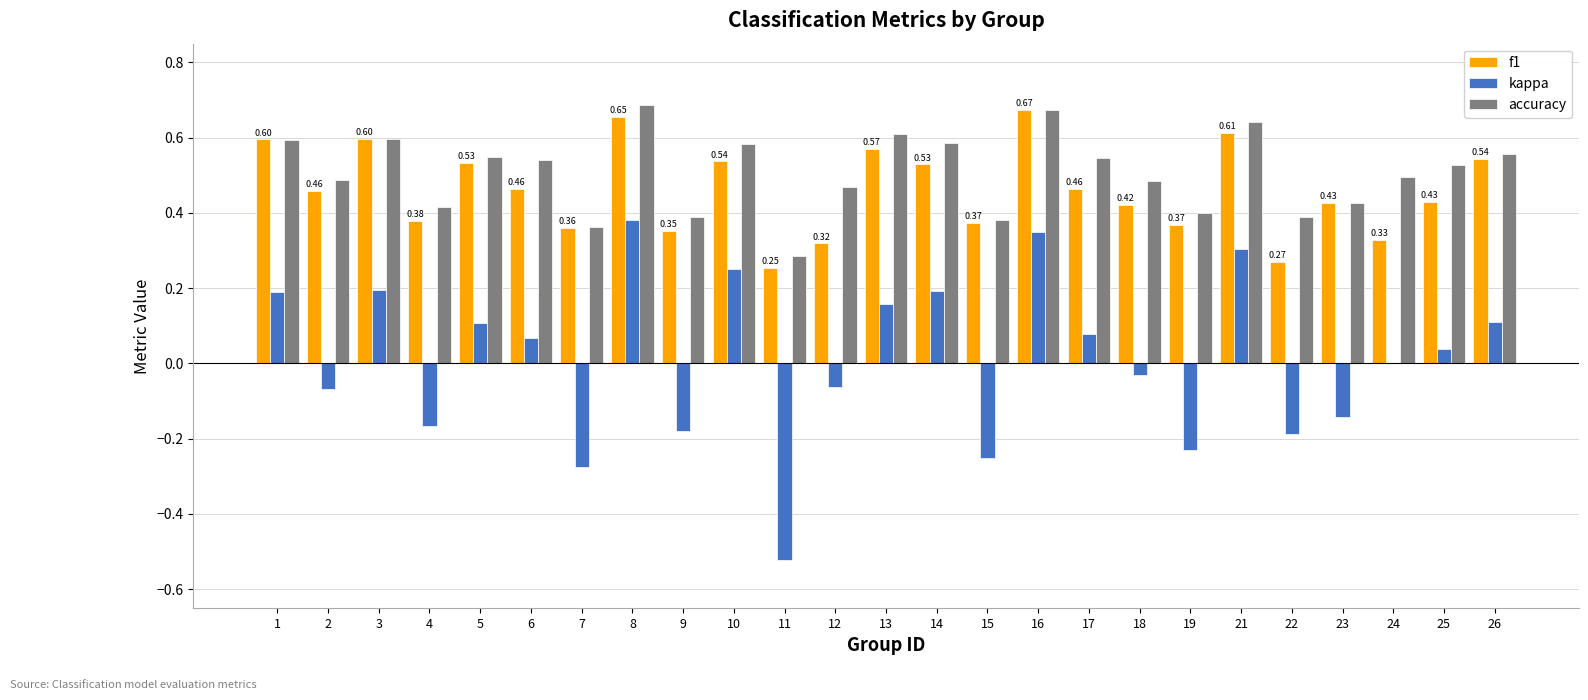

Between 3 and 17, which series saw the biggest shift?

f1